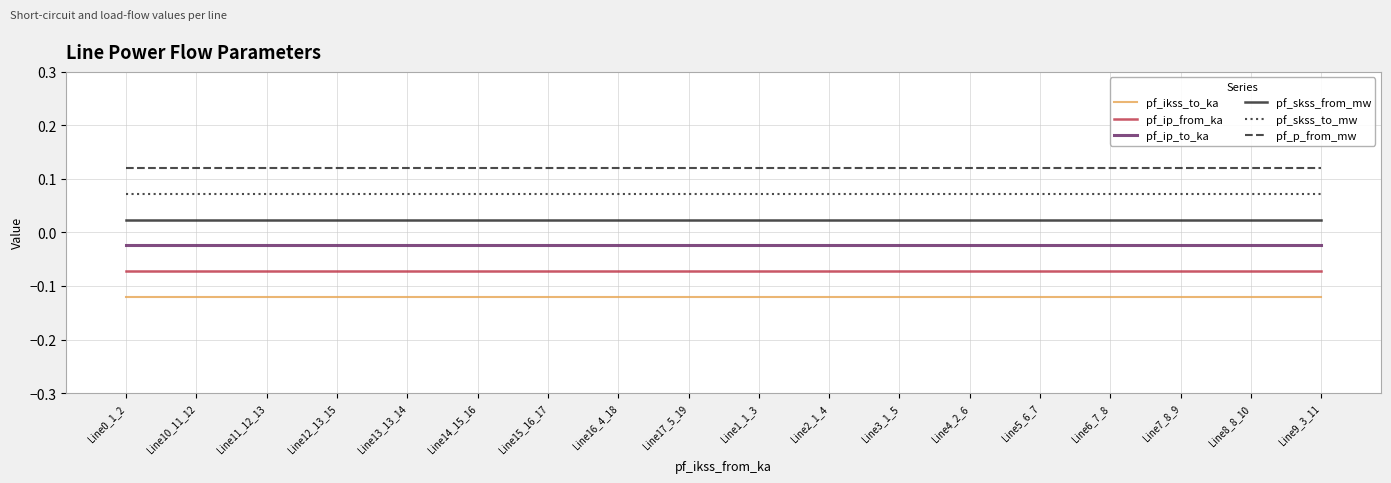

What position from the left is Line15_16_17?

7